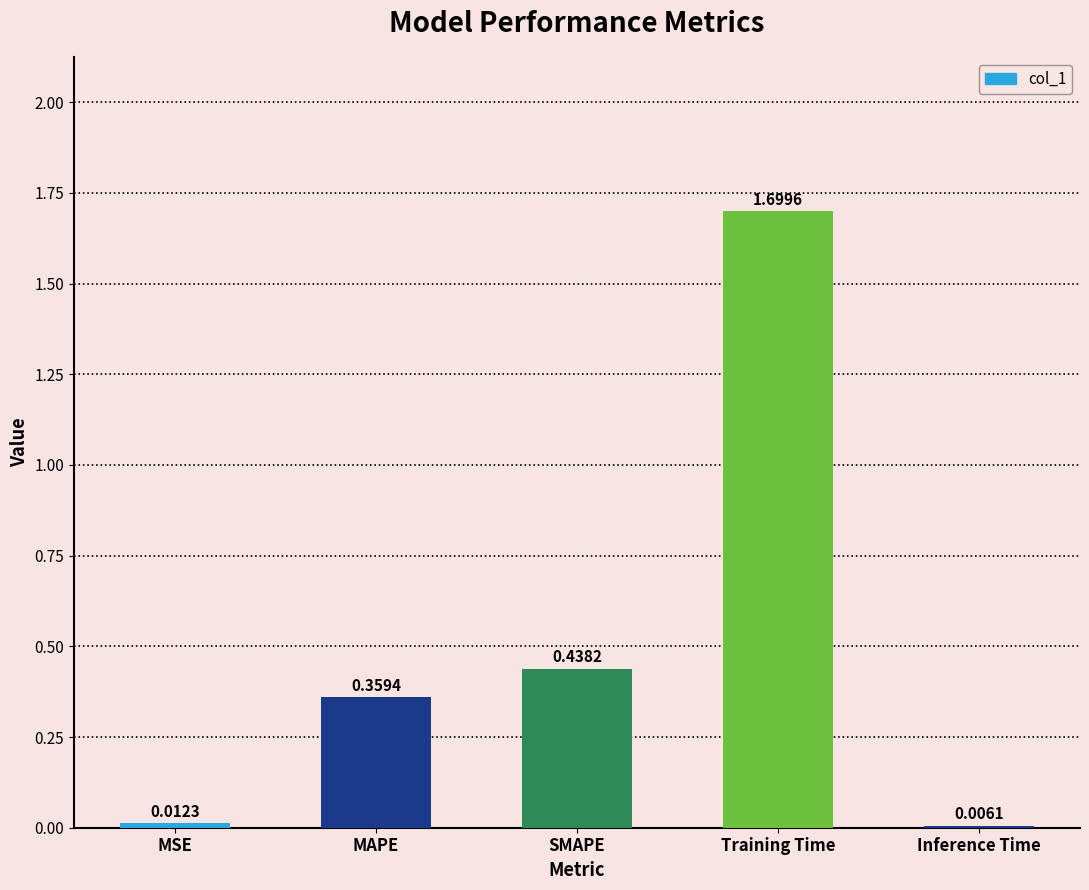

Which label corresponds to the largest value in the chart?

Training Time